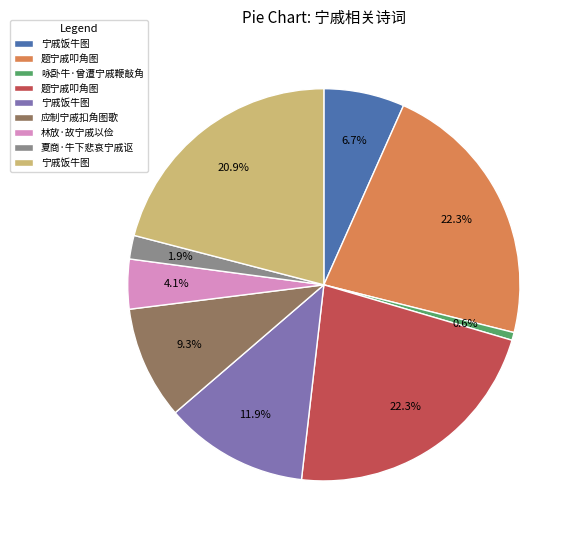

Is there any slice that represents more than half of the pie?

No